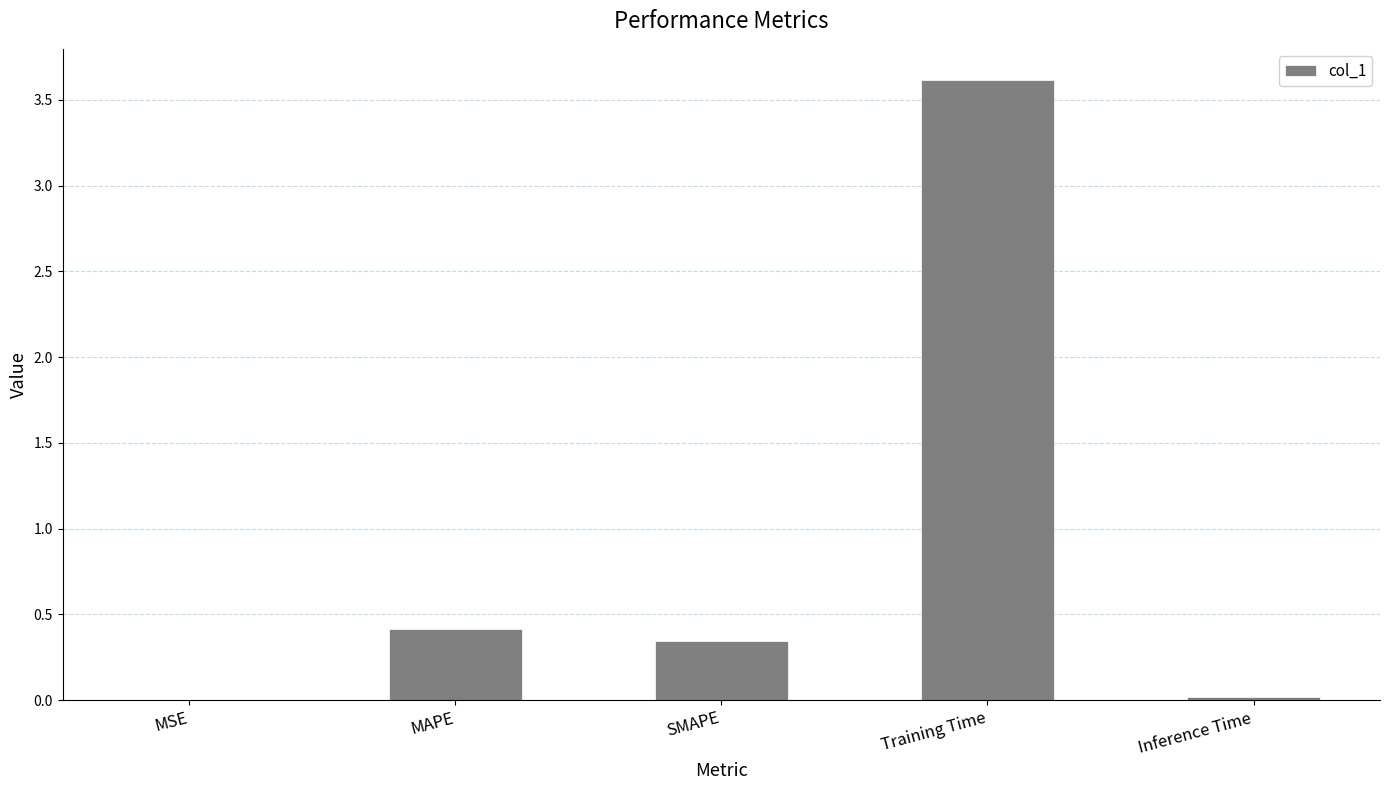

Between SMAPE and Inference Time, which is larger?

SMAPE